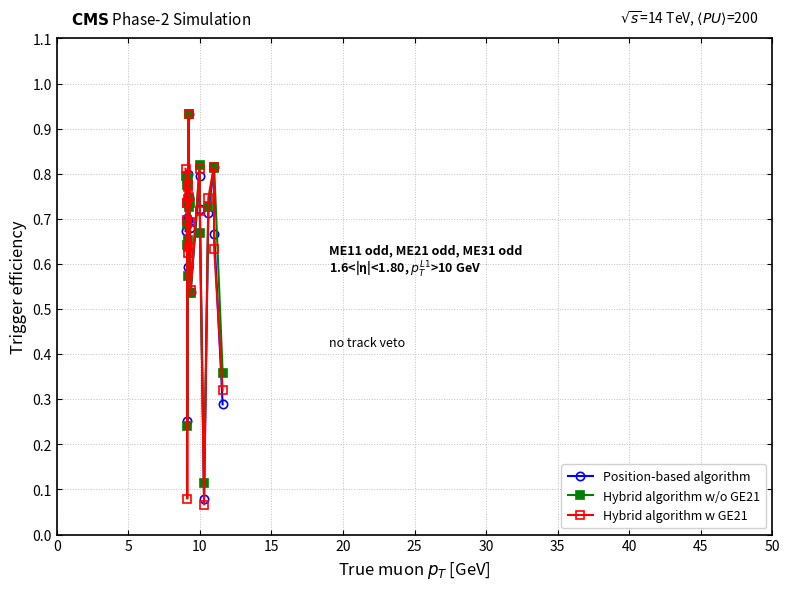

Which series has the largest range (max minus min)?

Hybrid algorithm w GE21